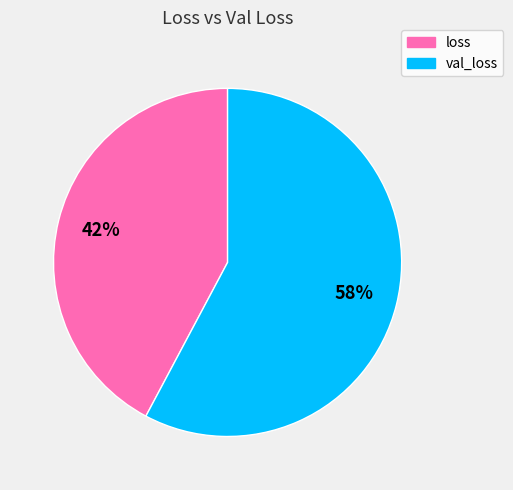

To the nearest percent, what is the average slice percentage?

50%